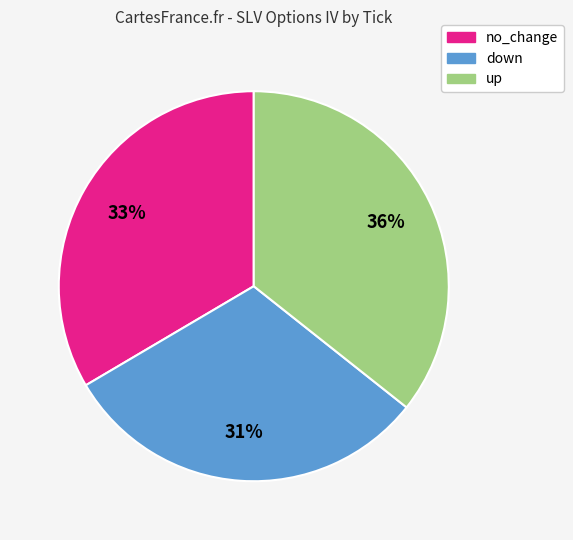

Which has a higher value, no_change or up?

up